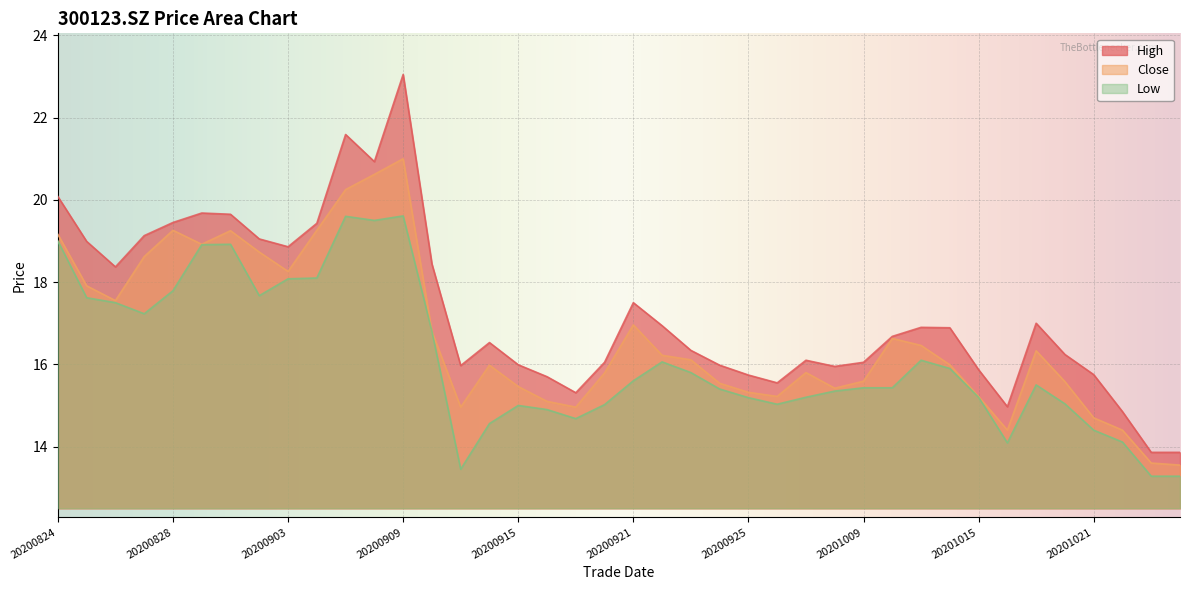

What is the value of the high point at the 8th from the left?

19.1